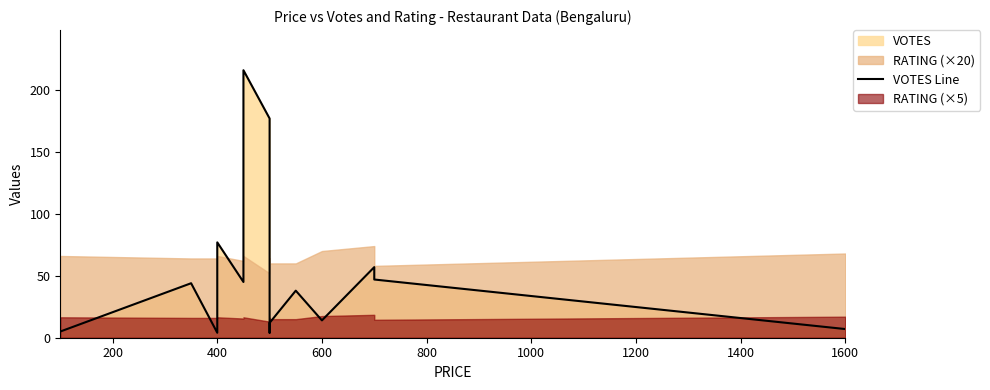

The chart shows a value of 53 at 9. True or false?

False